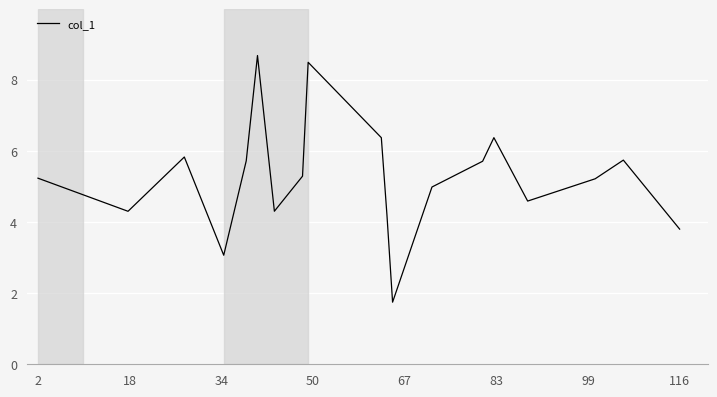

What is the smallest value displayed?

1.7